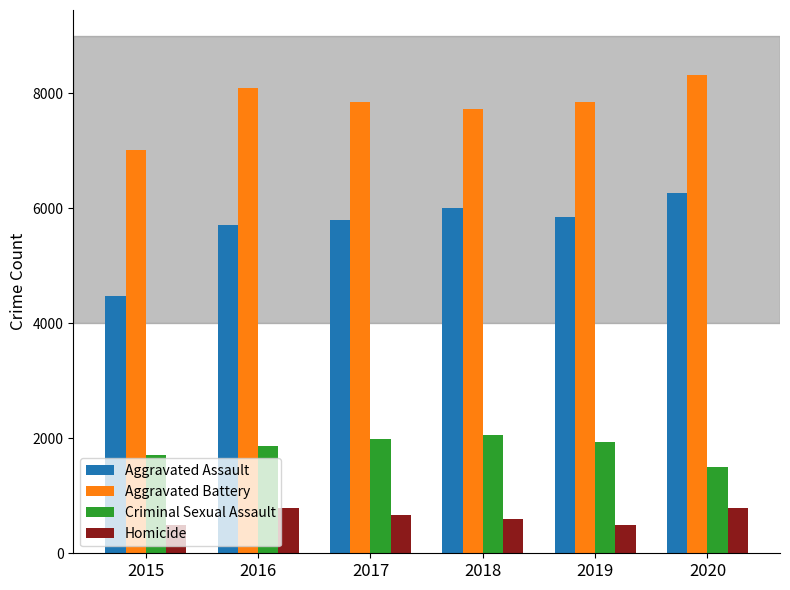

What is the difference between the highest and lowest values at 2017?

7173